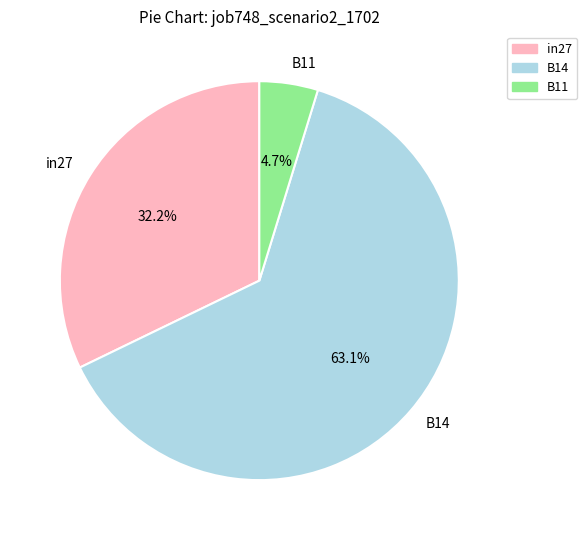

Between in27 and B14, which is larger?

B14